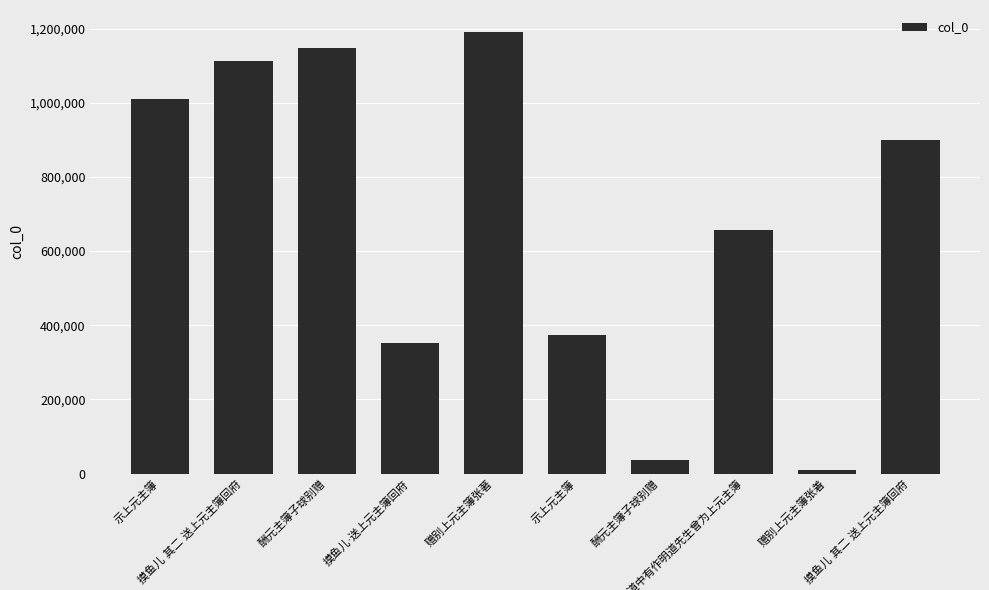

Reading left to right, extract all data points from this chart.

1009359	1113122	1147445	352568	1190419	373906	36728	657905	9531	900100